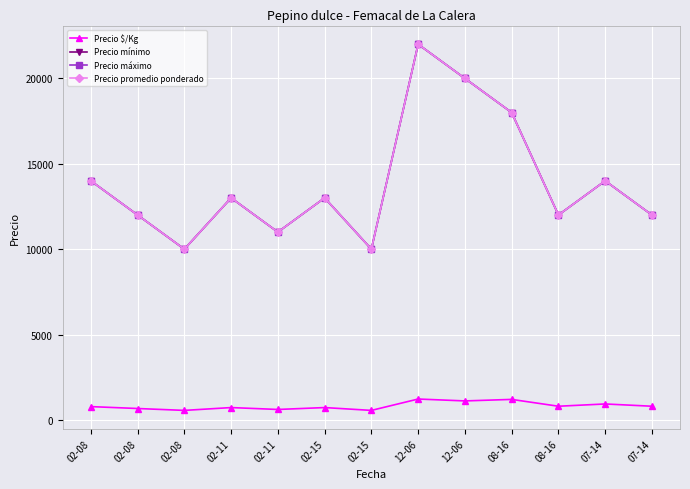

At how many categories does at least one series exceed 2161?

13